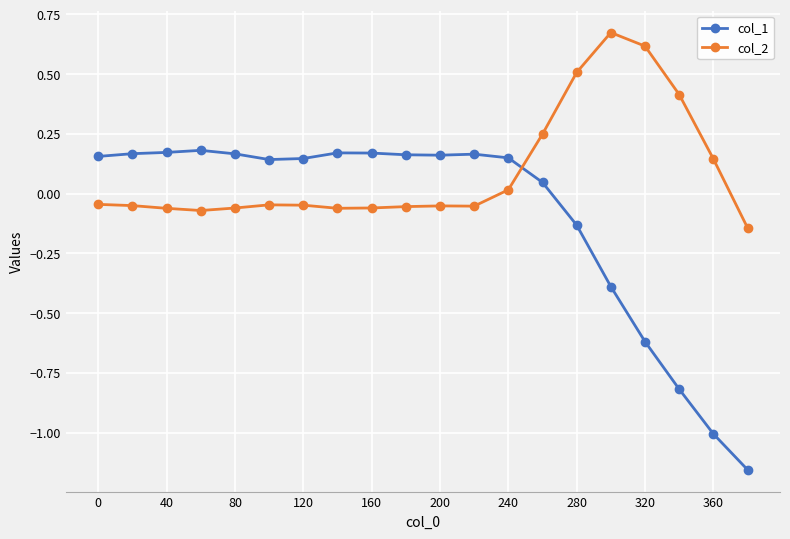

Which series has the widest spread of values?

col_1